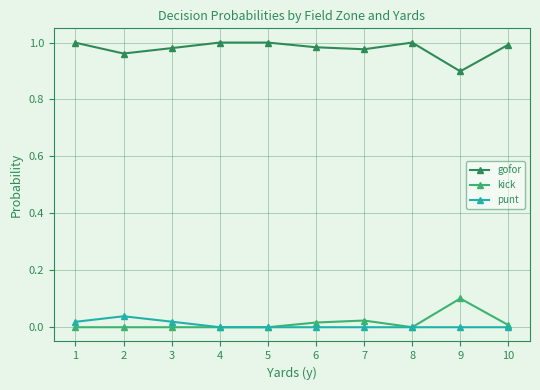

List the series in order of their peak value, lowest first.

punt, kick, gofor